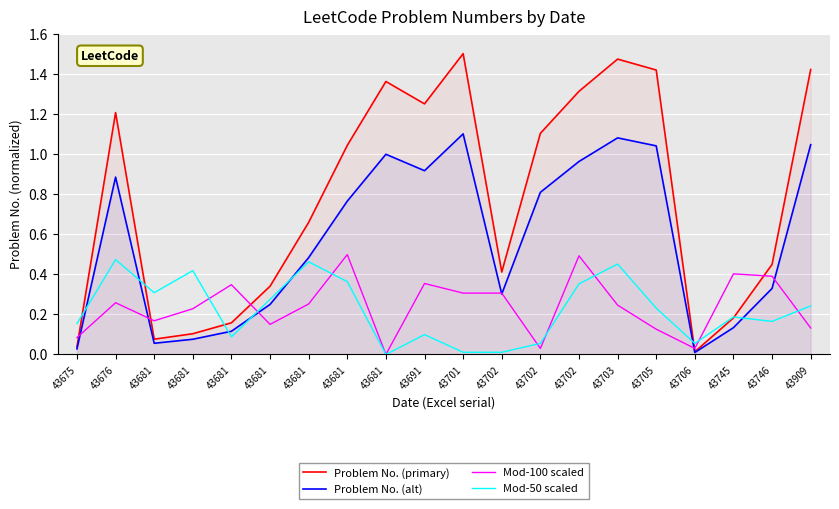

At which label does Problem No. (primary) first exceed 1?

43676